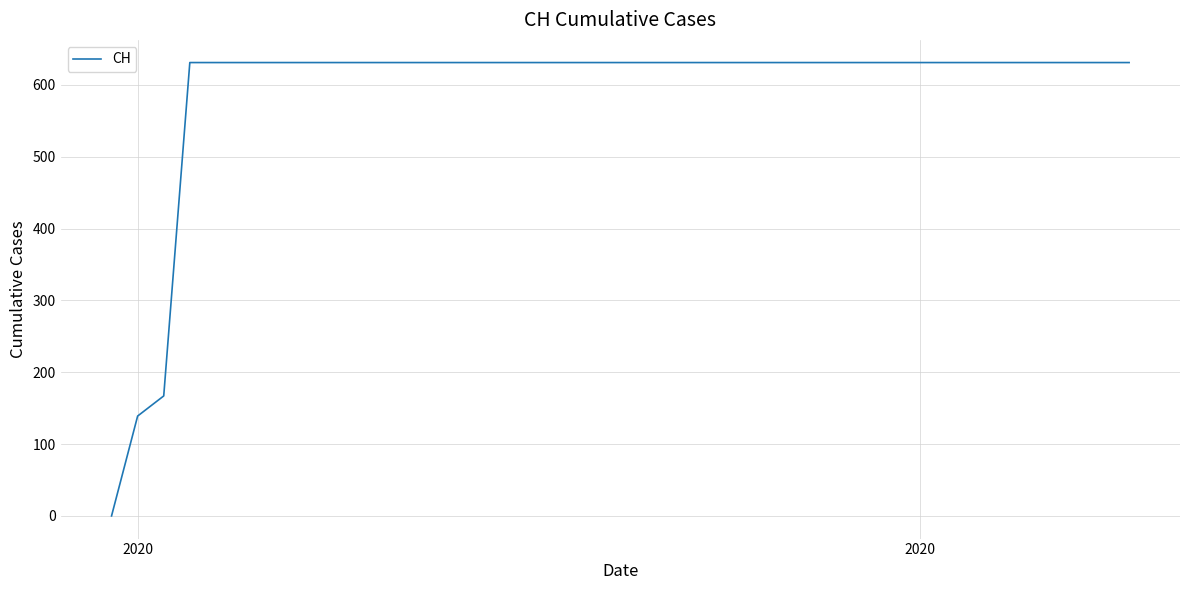

What is the greatest value displayed?

631